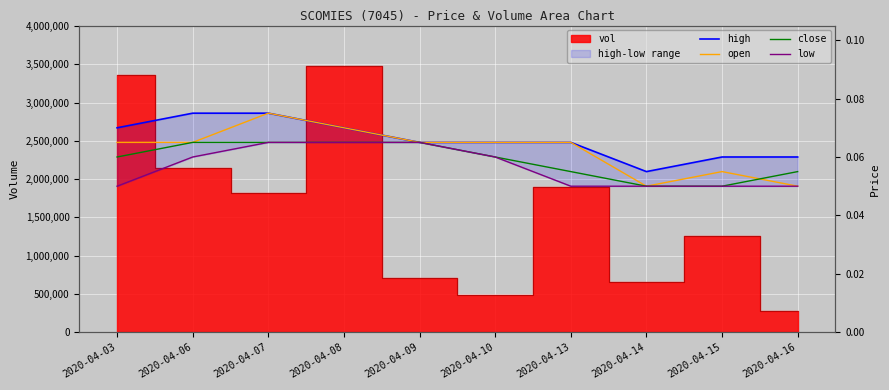

How many categories are shown in the chart?

10